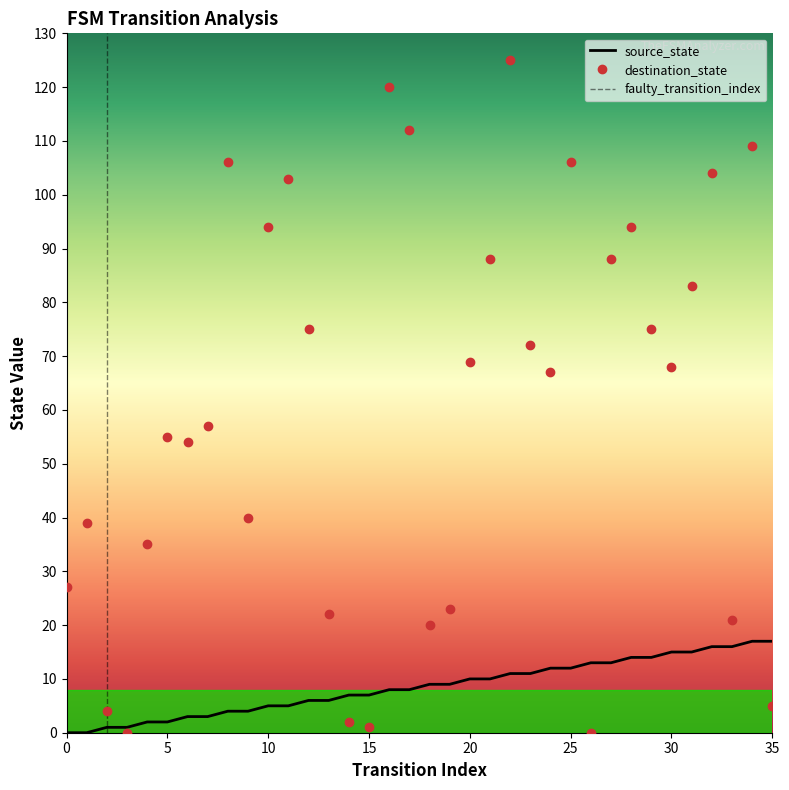

How many interior local peaks does the destination_state series have?

10